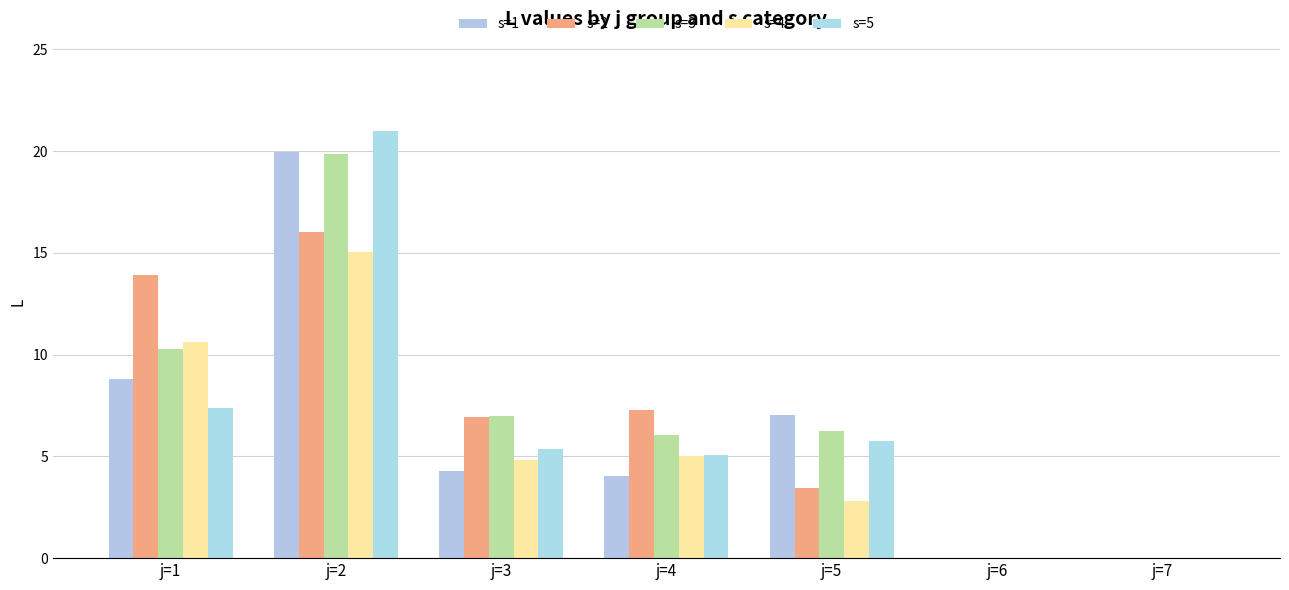

Are the bars horizontal?

No